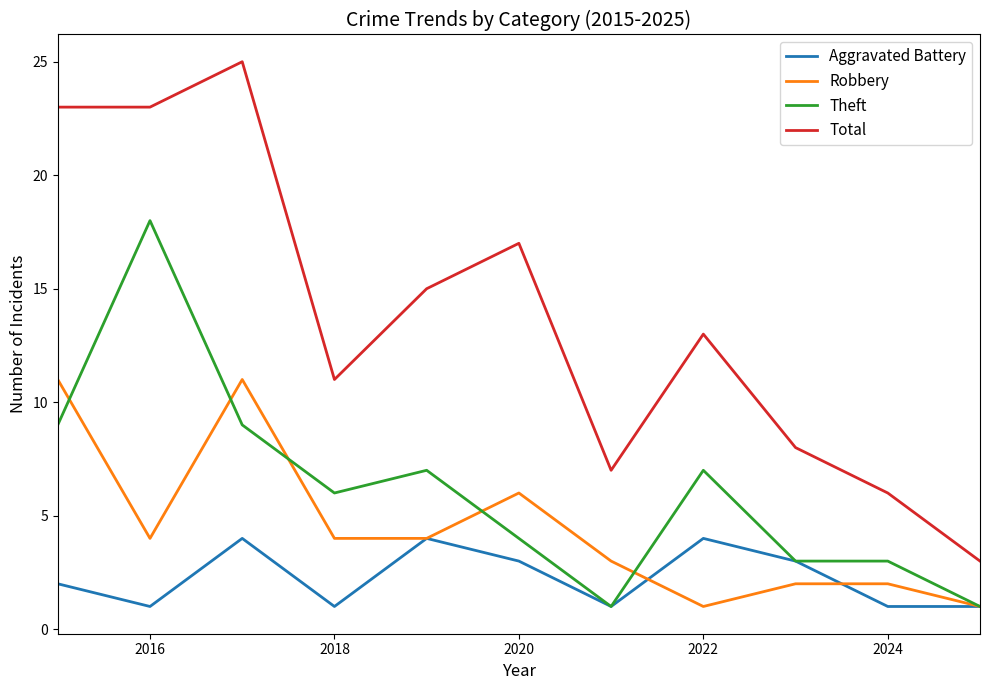

What is the highest value of the Theft series?

18